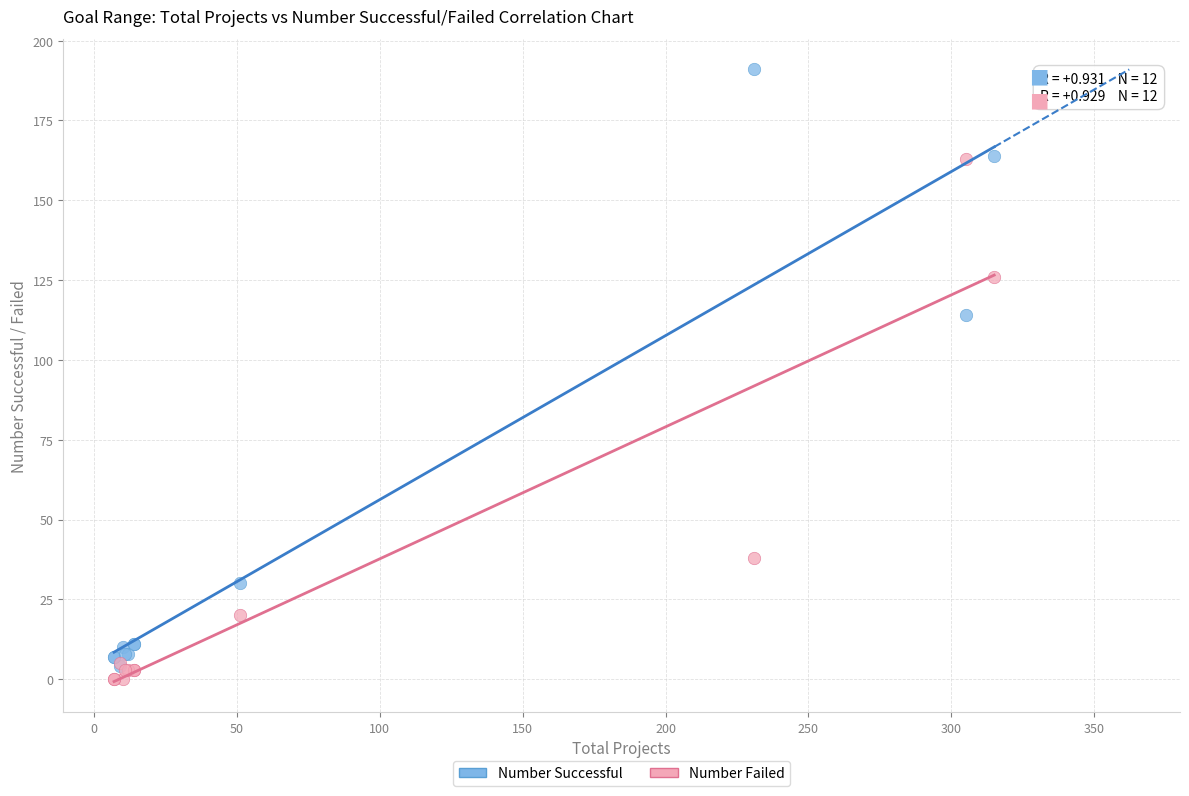

In the Number Successful series, what Y value is closest to 97?

114